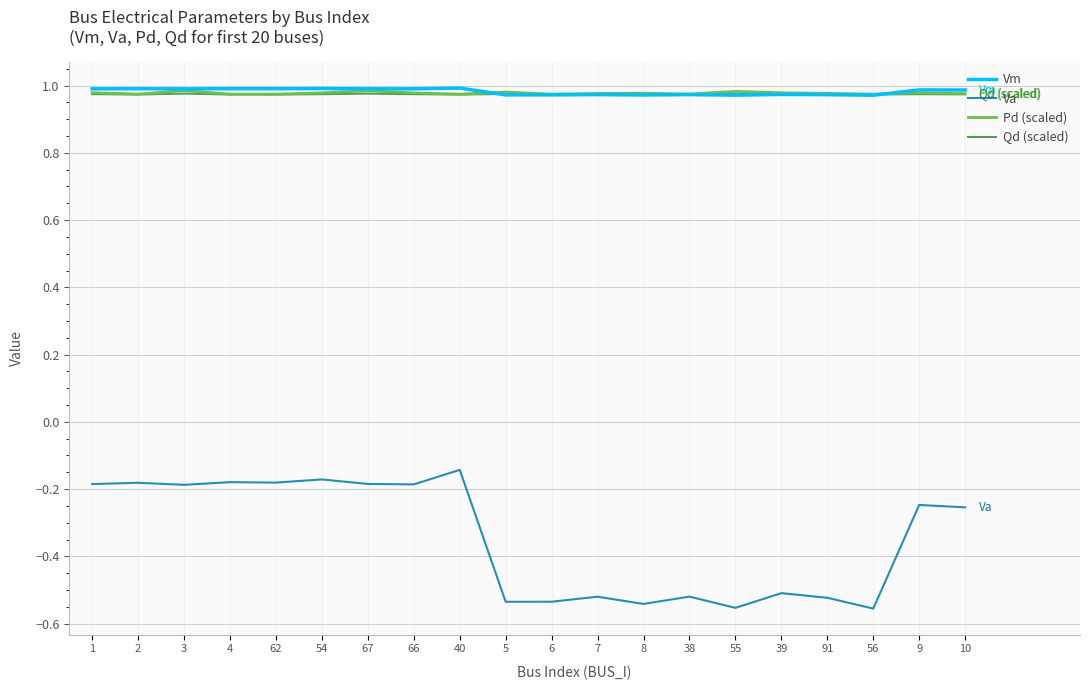

What position from the right is 4?

17